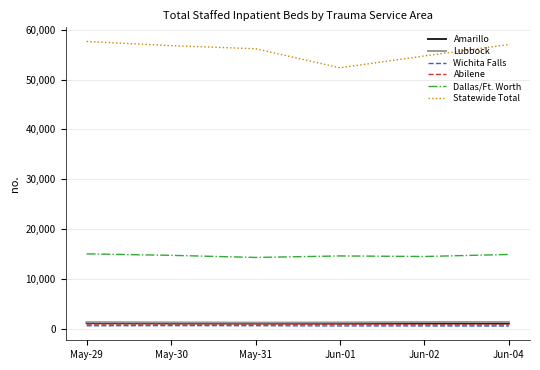

What is the smallest value displayed?

501